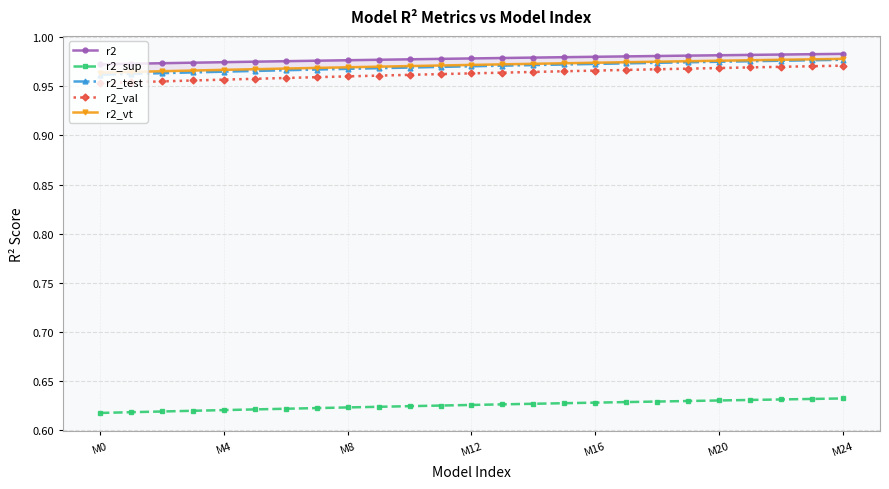

Is it true that r2_val equals 1.5 at M0?

False